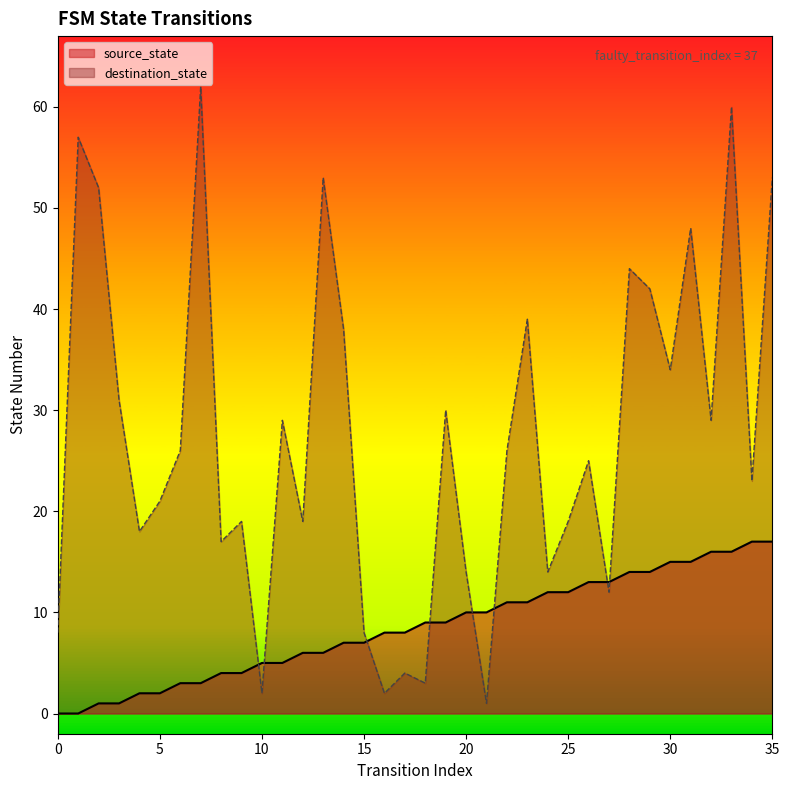

Between 6 and 14, which series saw the biggest shift?

destination_state